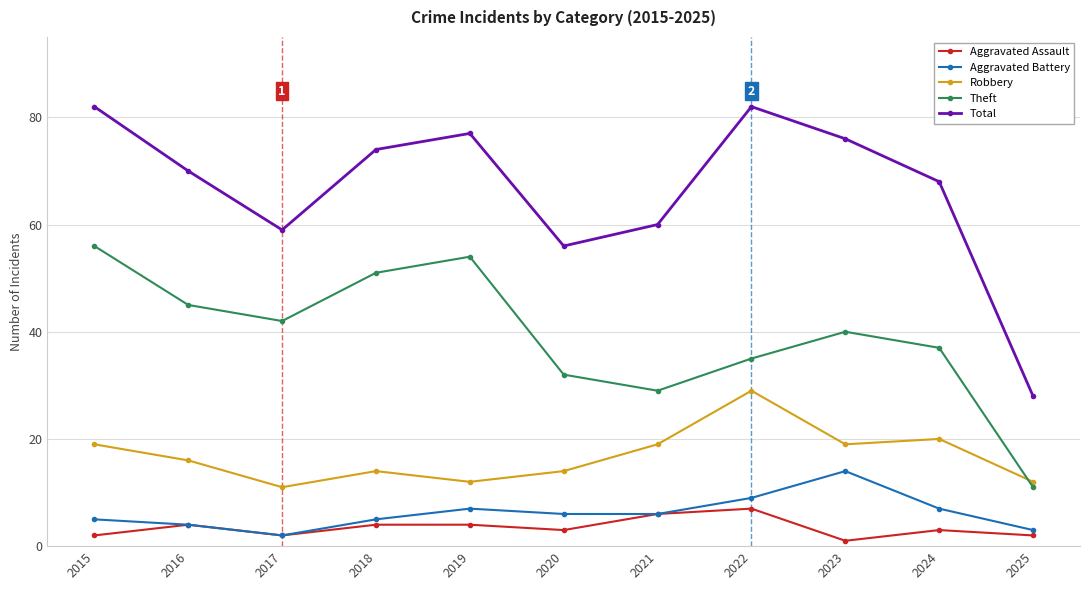

What is the value of the Robbery point at the 4th from the left?

14